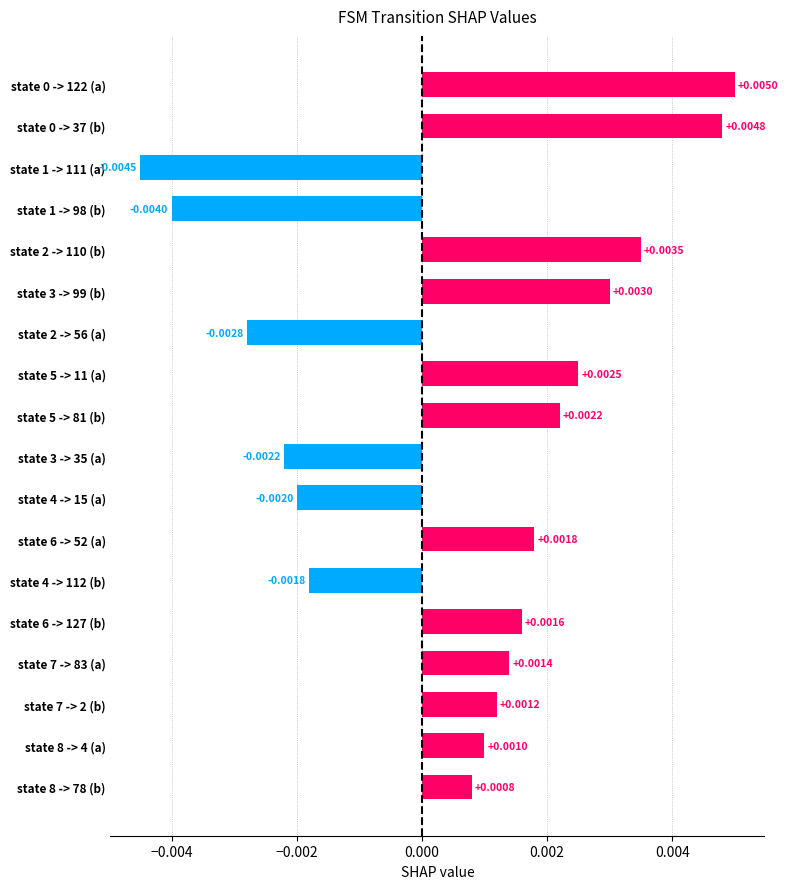

How many values are below zero?

6